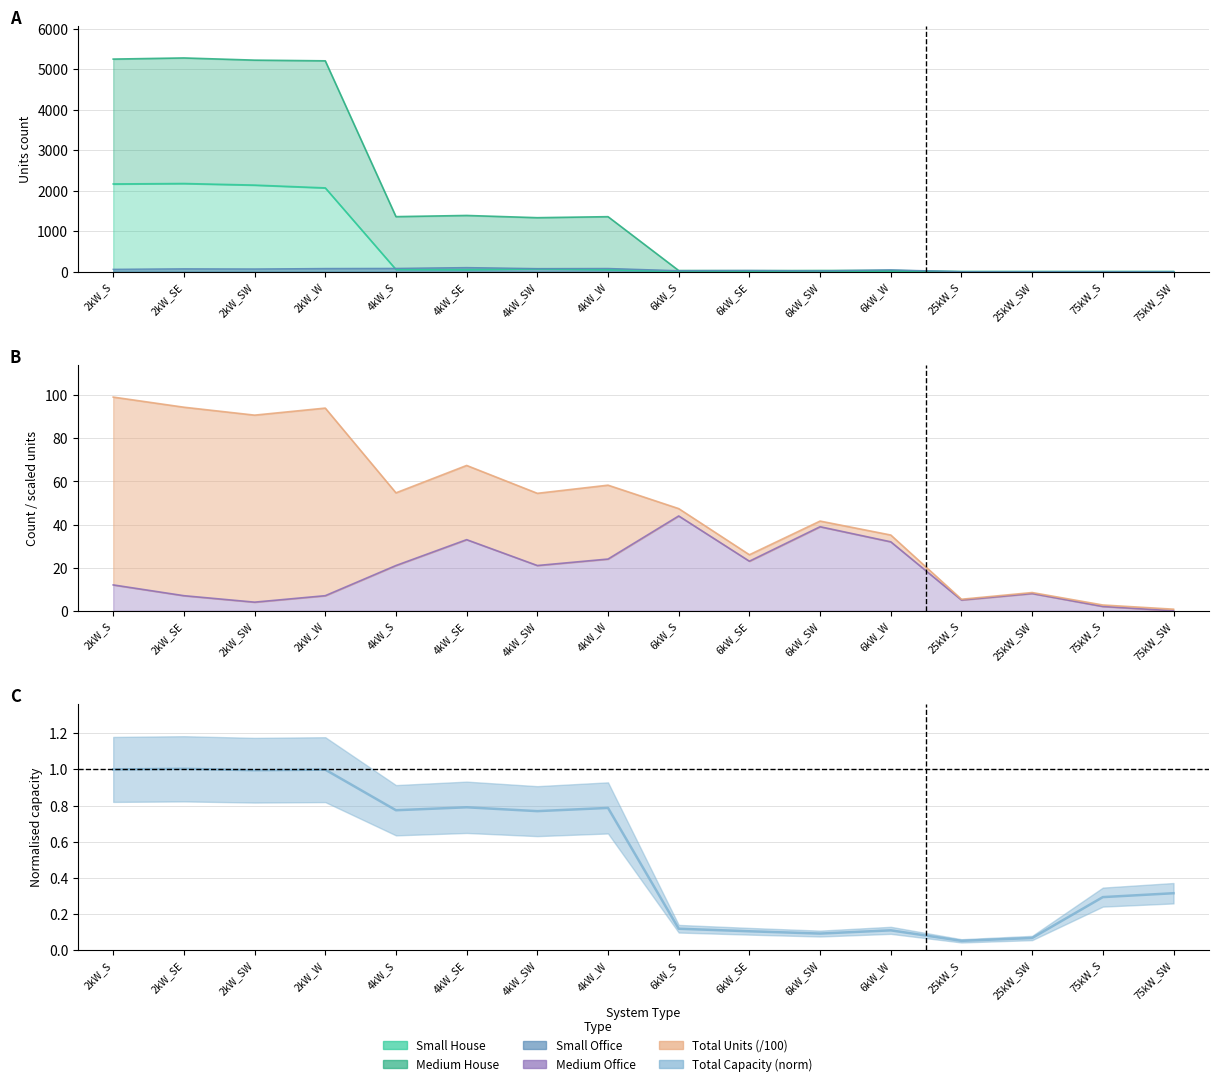

Which category has the lowest value across all series?

6kW_S